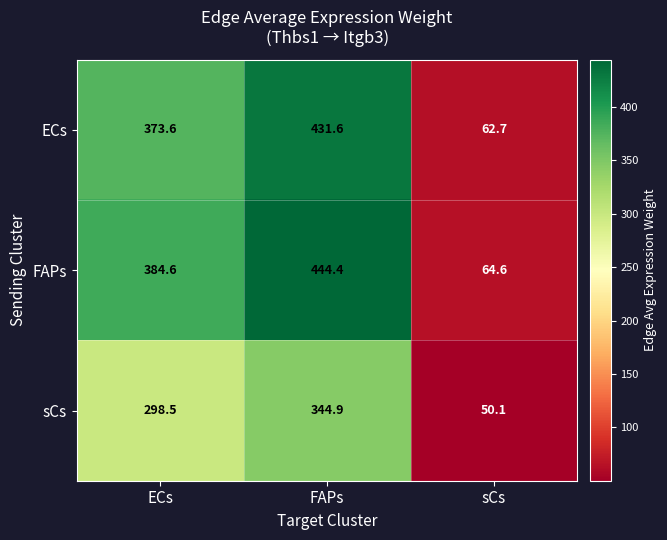

What is the sum of the ECs values at ECs and FAPs?

805.2